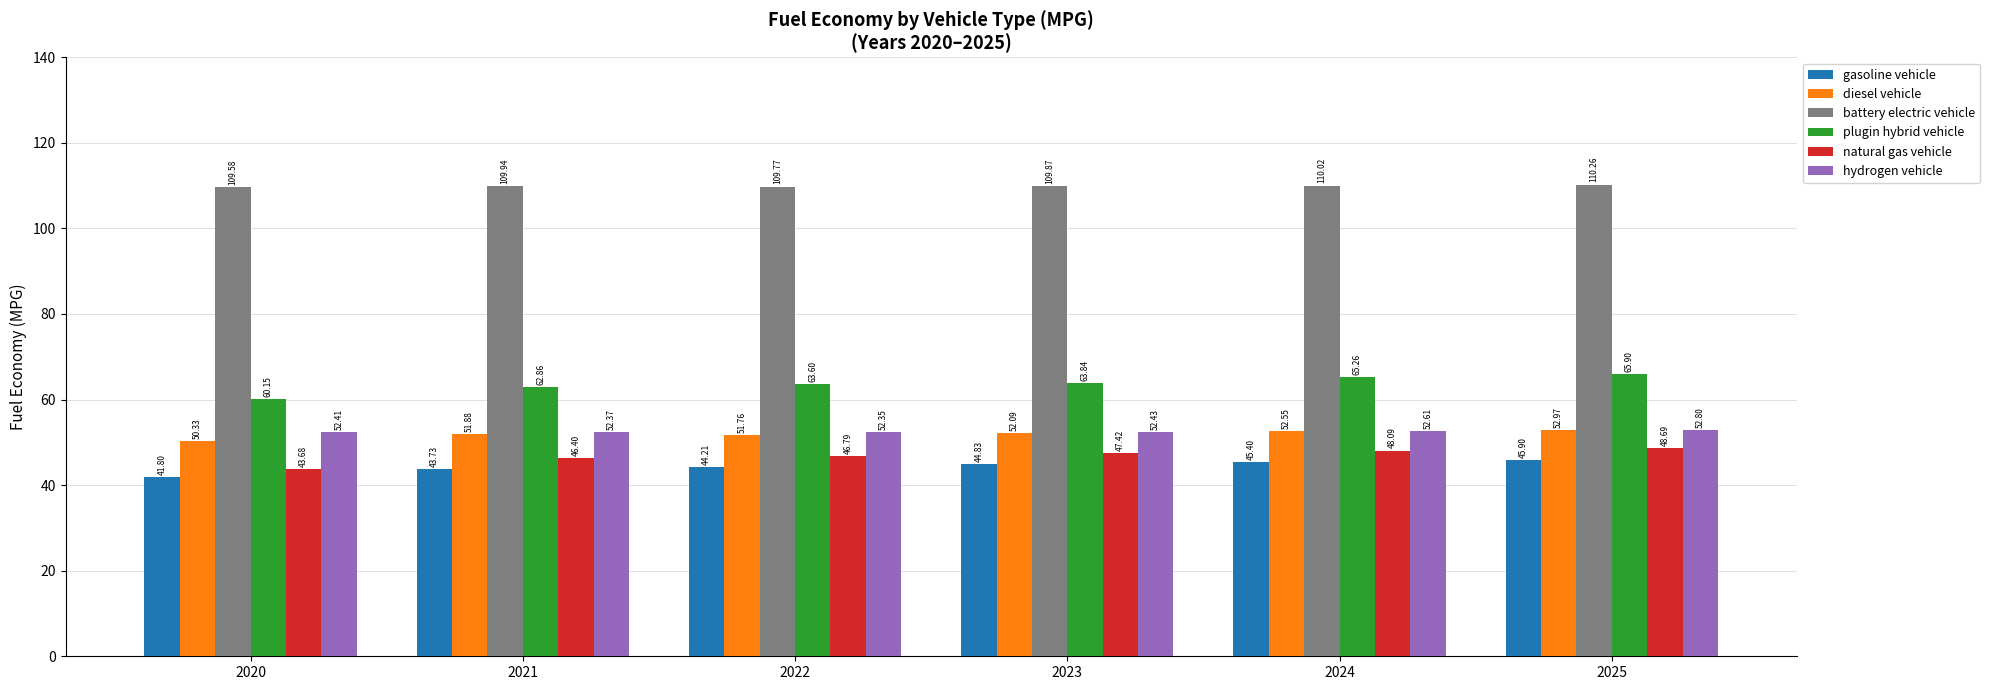

The value of gasoline vehicle at 2023 is 44.8. True or false?

True